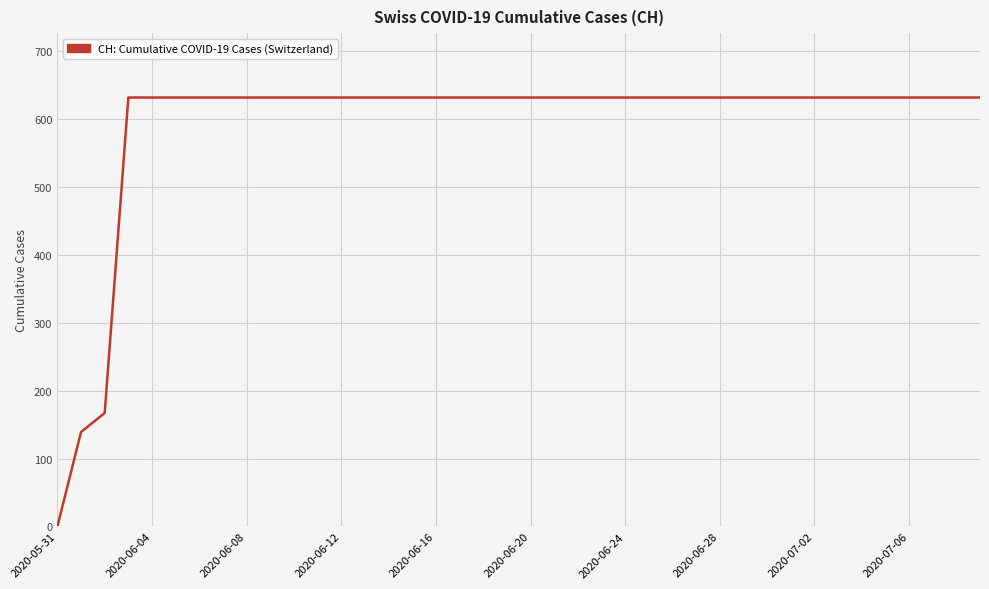

What is the maximum value shown in the chart?

631